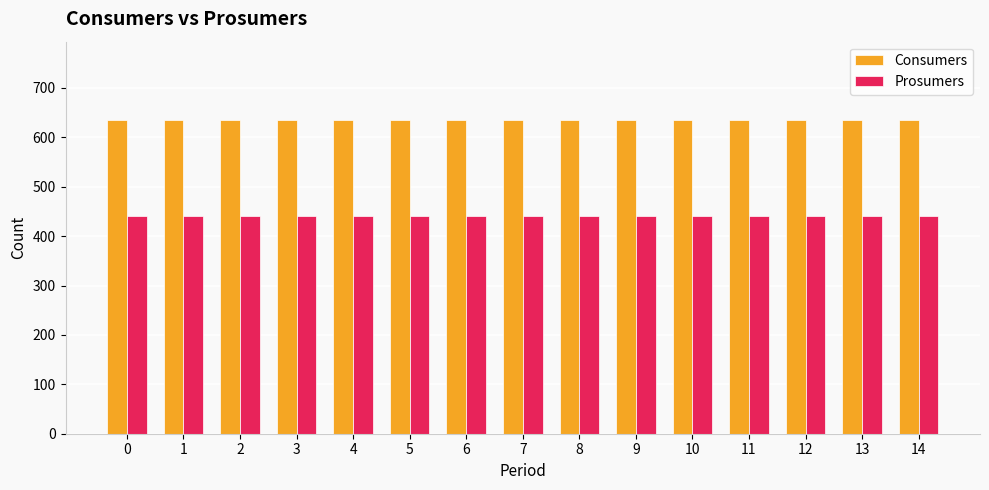

What are all the series names shown in the legend?

Consumers, Prosumers